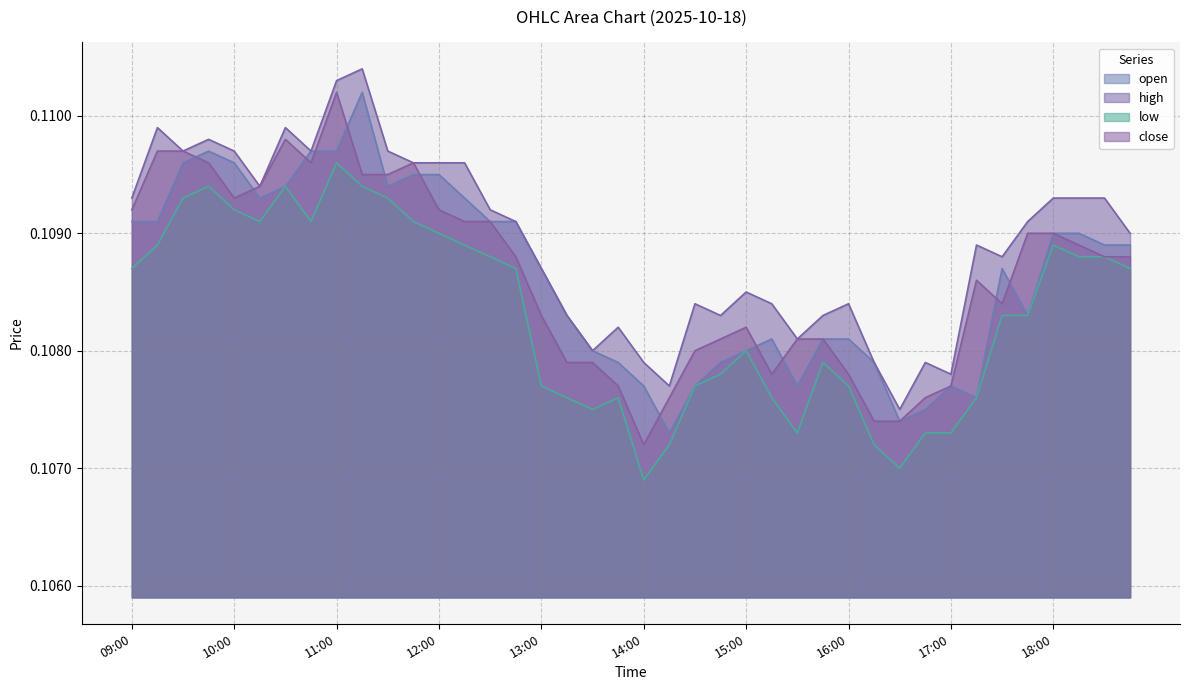

True or false: high has more than 0 interior local peaks.

True